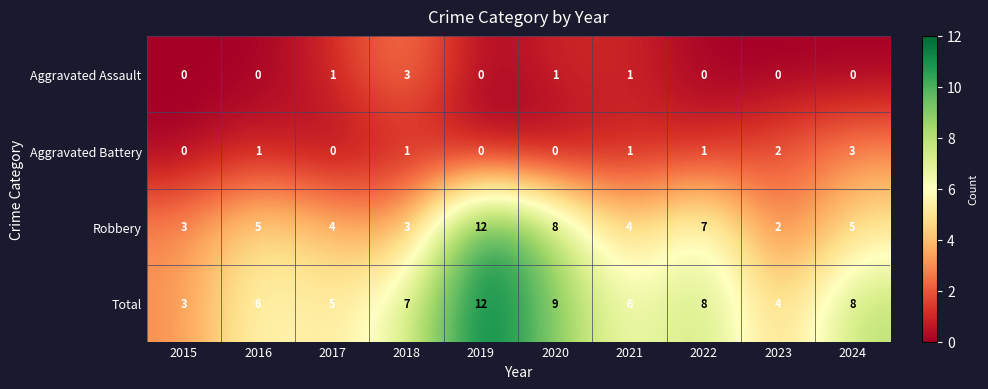

Which series has the widest spread of values?

Robbery